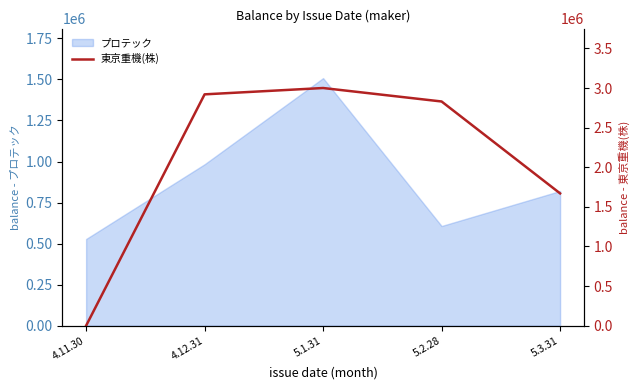

The value at 5.2.28 is 1728717. True or false?

False